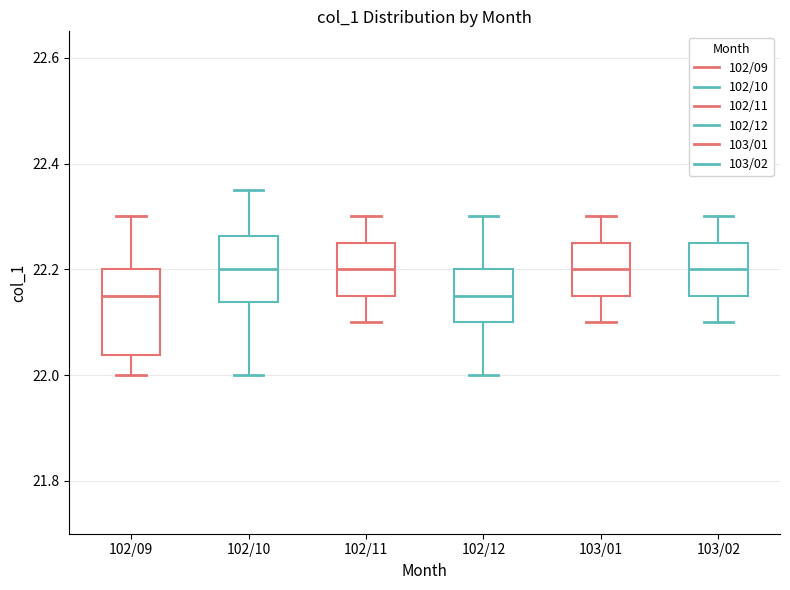

Reading left to right, transcribe this box plot: for each box, give where its median line is, the range the box spans, and where its two whiskers end, as read against the y-axis. The values are not printed on the chart, so give them approximately, as read against the axis.

102/09: median 22.16, box 22.04 to 22.20, whiskers 22.00 to 22.30
102/10: median 22.20, box 22.14 to 22.26, whiskers 22.00 to 22.36
102/11: median 22.20, box 22.16 to 22.26, whiskers 22.10 to 22.30
102/12: median 22.16, box 22.10 to 22.20, whiskers 22.00 to 22.30
103/01: median 22.20, box 22.16 to 22.26, whiskers 22.10 to 22.30
103/02: median 22.20, box 22.16 to 22.26, whiskers 22.10 to 22.30